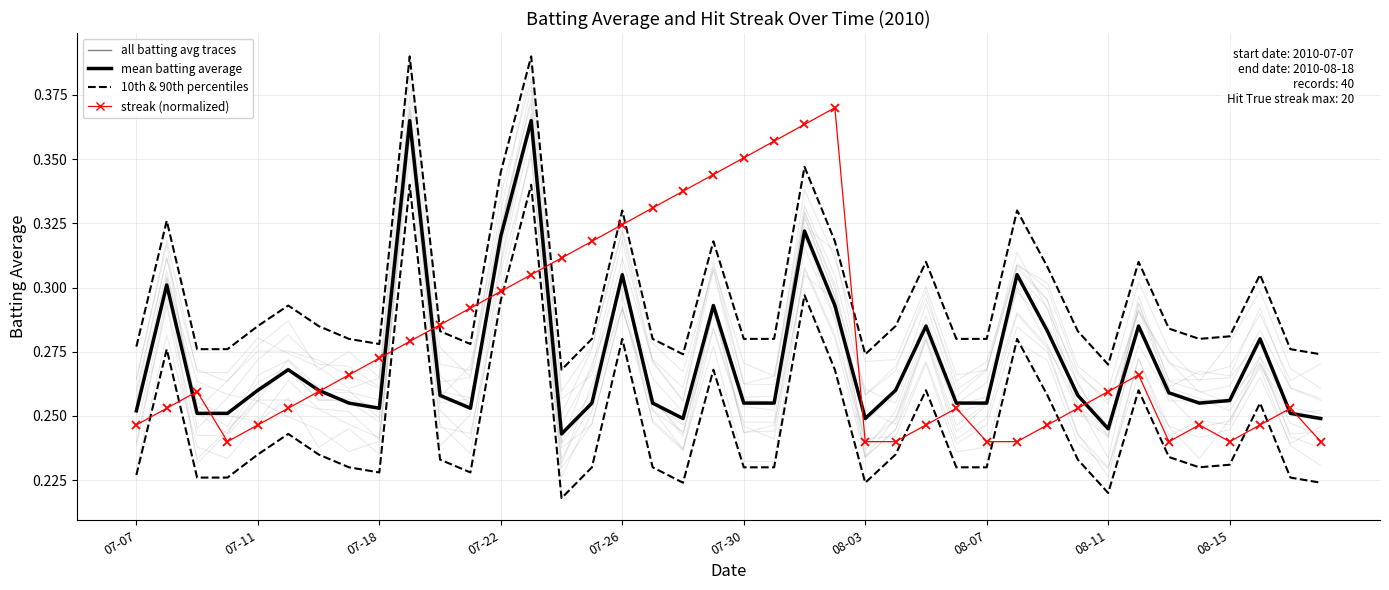

True or false: streak (normalized) has a value of 0.4 at 07-26.

False